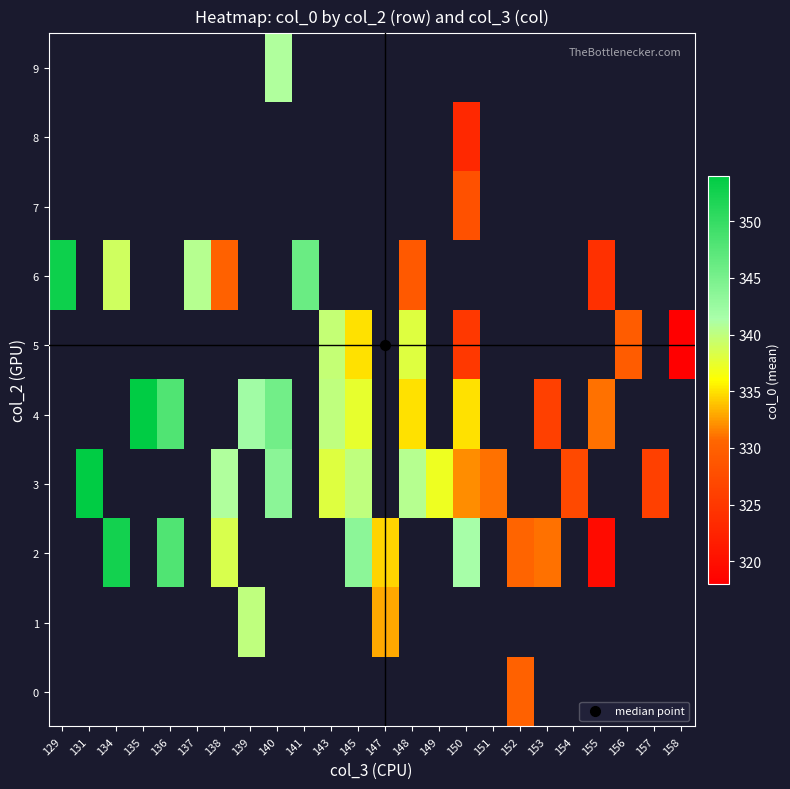

How many distinct data groups are displayed?

10